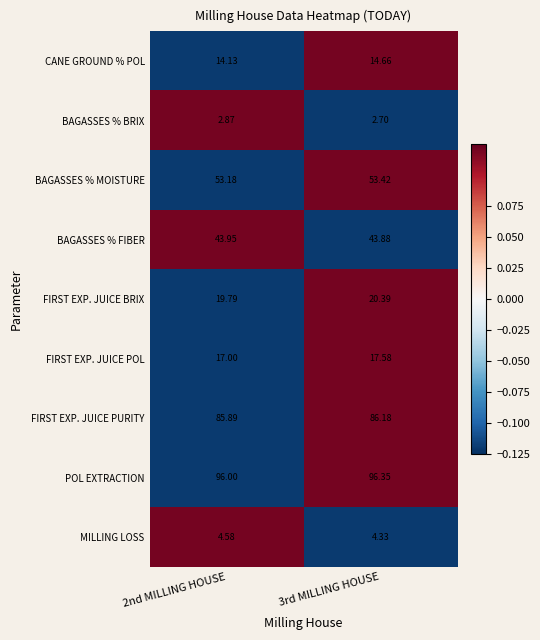

Between 2nd MILLING HOUSE and 3rd MILLING HOUSE, which series saw the biggest shift?

FIRST EXP. JUICE BRIX